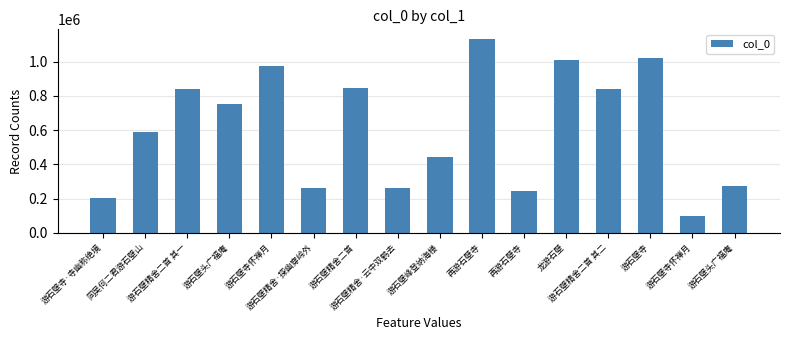

At which label is the value closest to 615504?

同吴何二君游石壁山